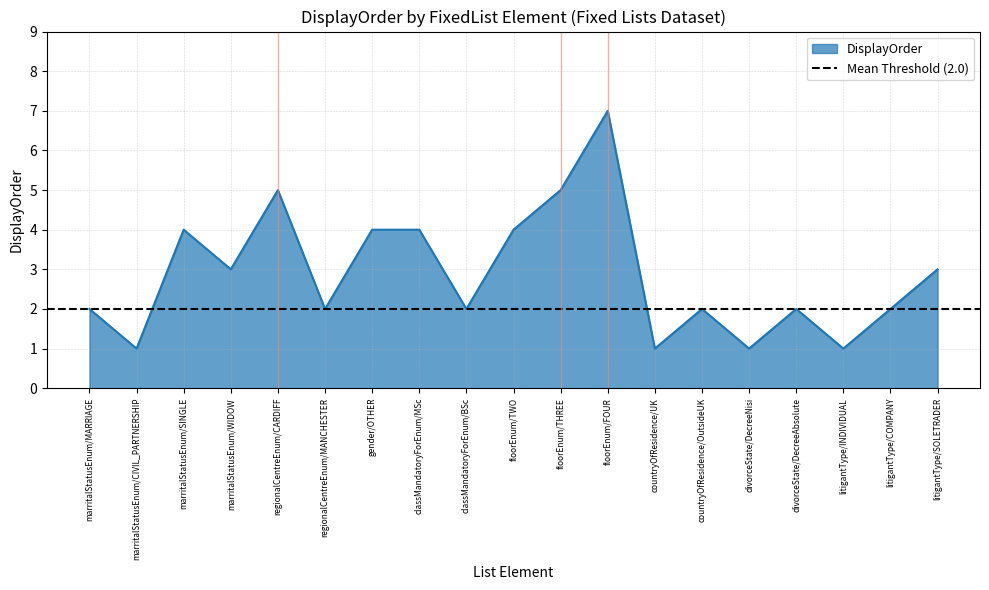

At which label does the data first exceed 2?

marritalStatusEnum/SINGLE